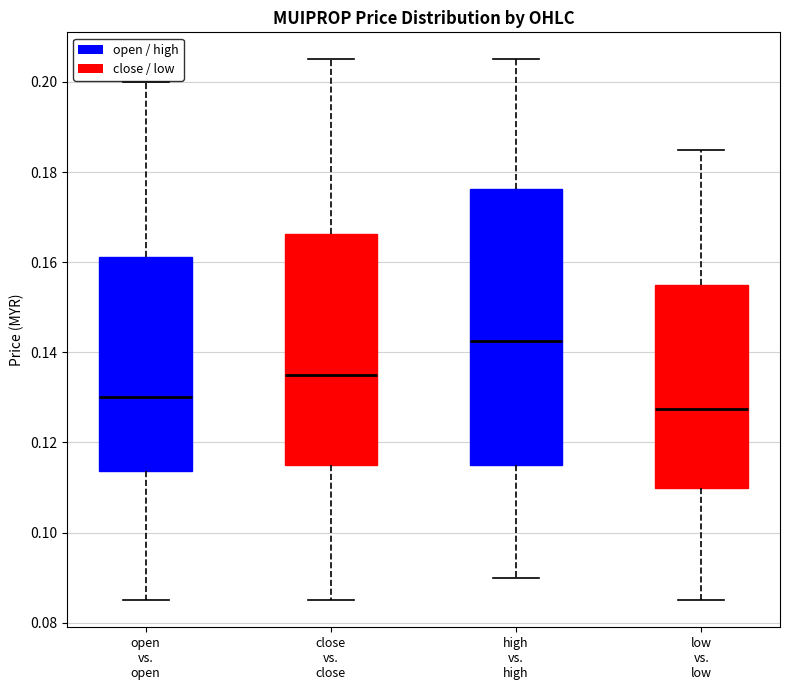

Which box has the highest median line?

high vs. high